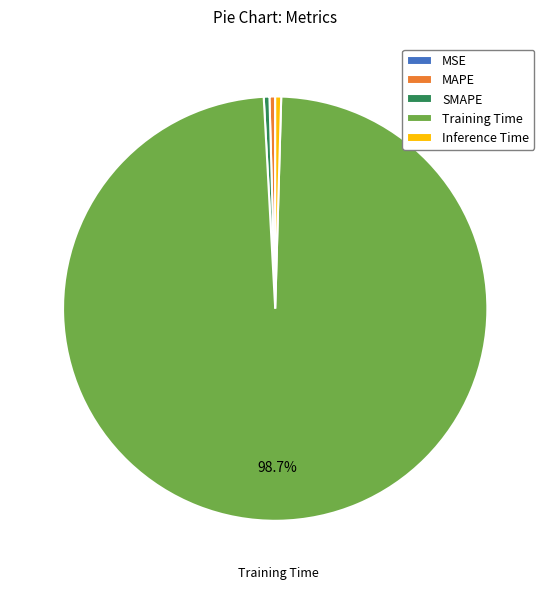

Is it true that MAPE is 0% of the pie?

True